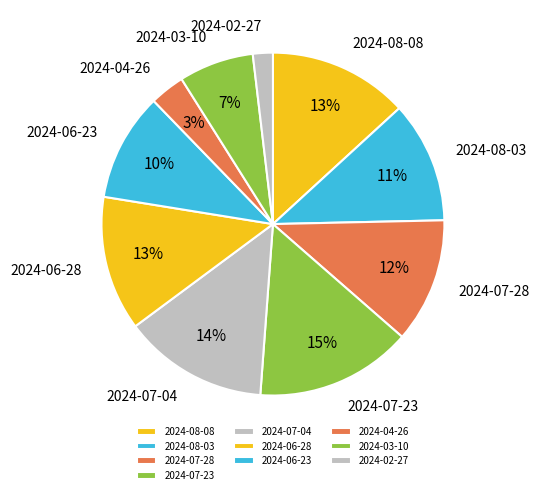

Is it true that 2024-02-27 is 2% of the pie?

True